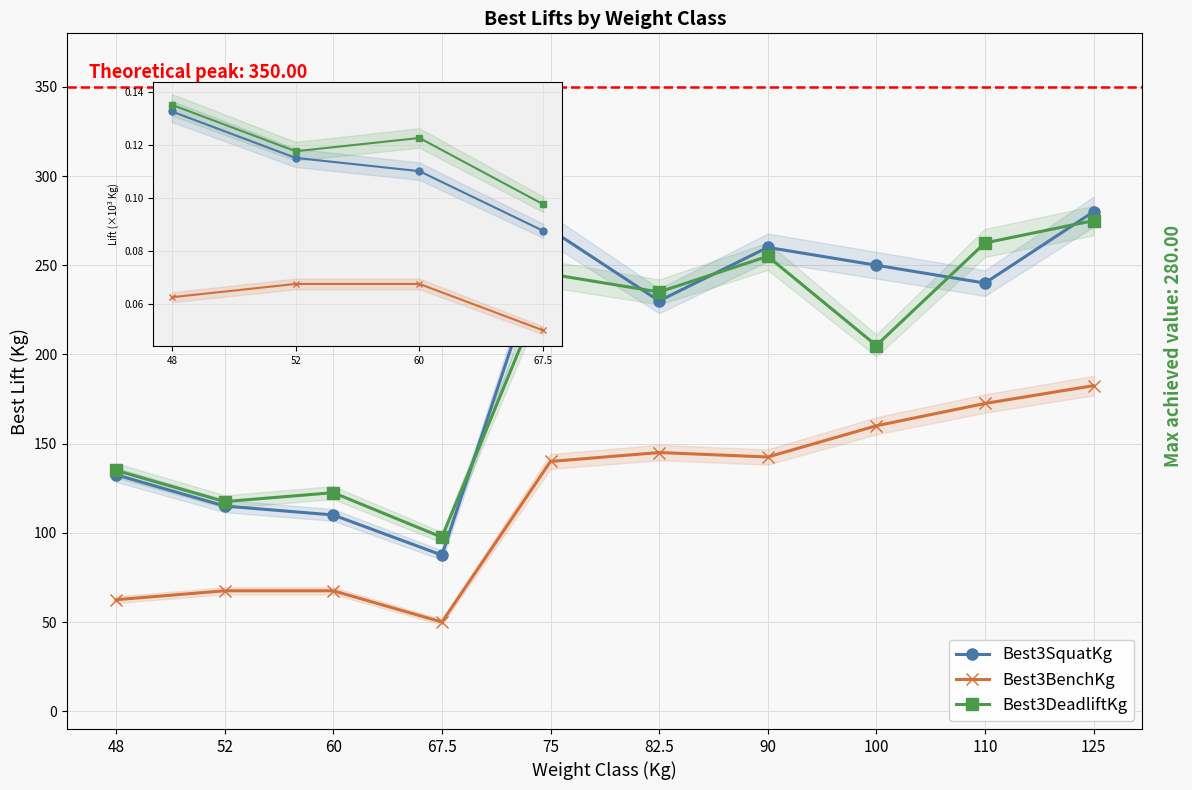

The value of Best3SquatKg at 110 is 240.0. True or false?

True